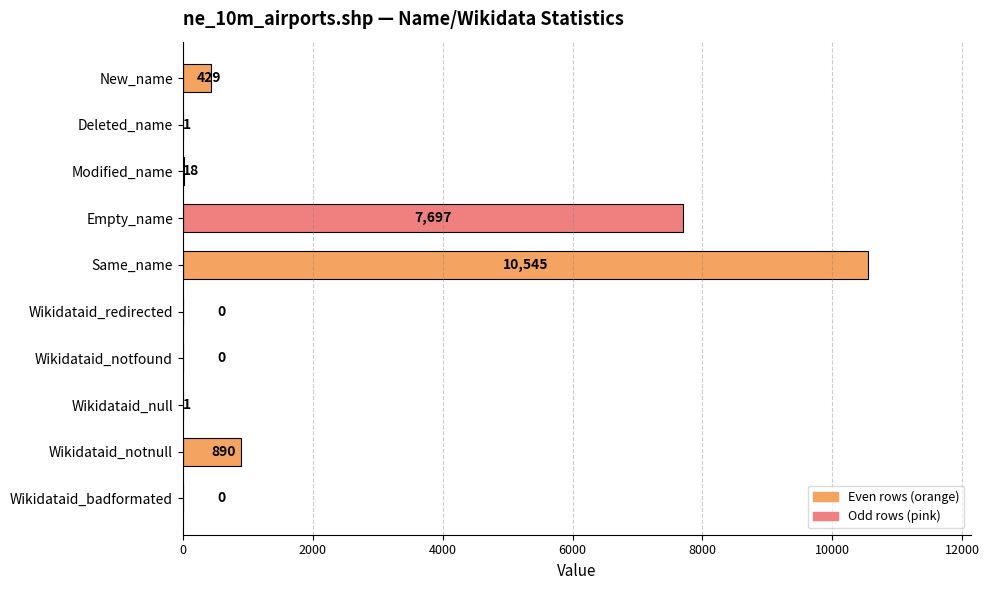

How many distinct data groups are displayed?

1